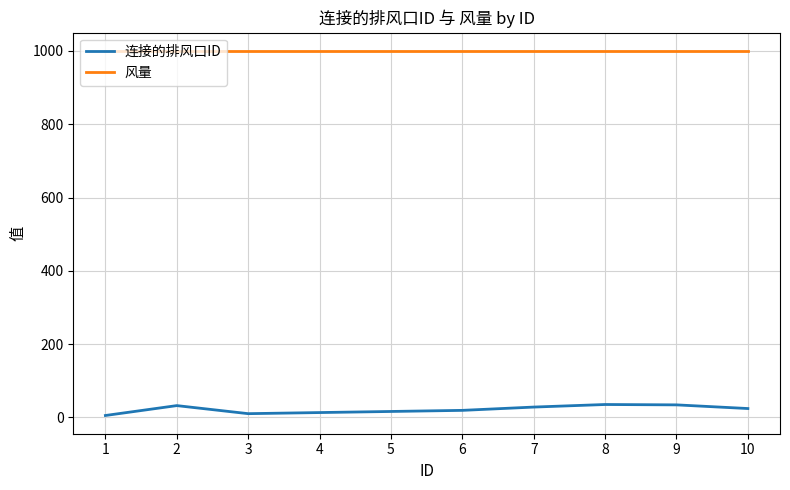

Which series has the largest total across all categories?

风量